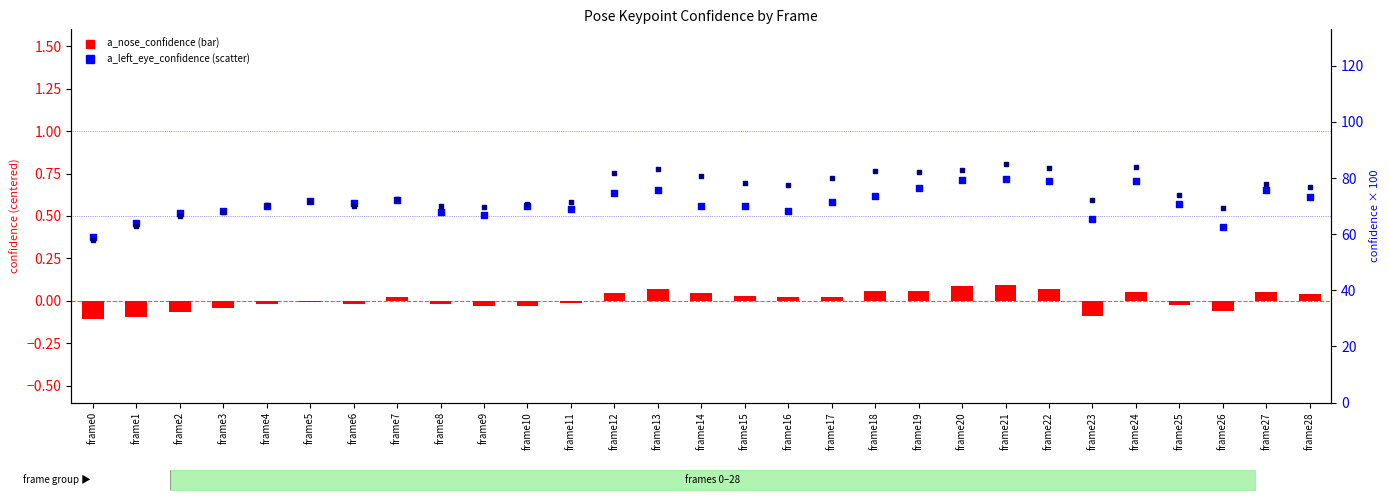

Which series has the largest total across all categories?

a_right_eye_confidence